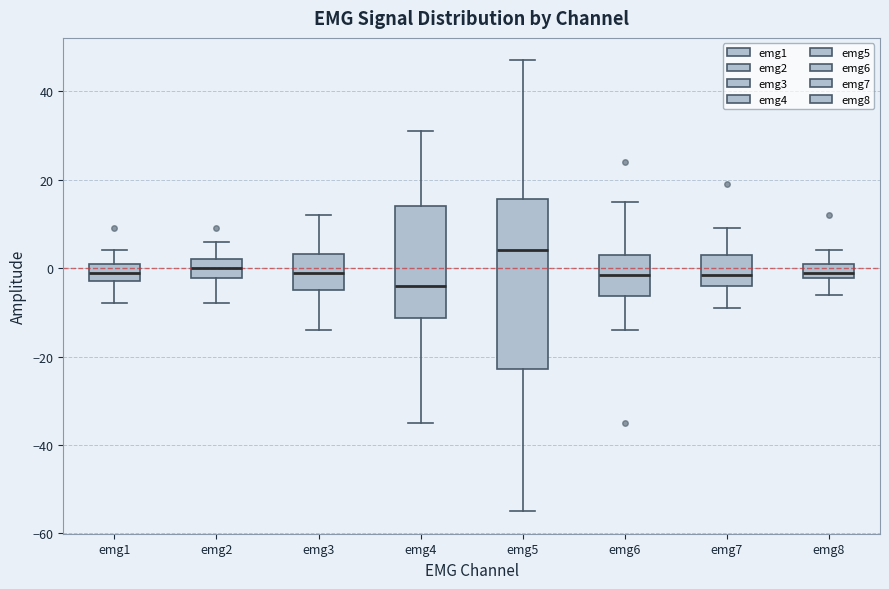

Reading left to right, transcribe this box plot: for each box, give where its median line is, the range the box spans, and where its two whiskers end, as read against the y-axis. The values are not printed on the chart, so give them approximately, as read against the axis.

emg1: median 0, box -2 to 2, whiskers -8 to 4
emg2: median 0, box -2 to 2, whiskers -8 to 6
emg3: median 0, box -4 to 4, whiskers -14 to 12
emg4: median -4, box -12 to 14, whiskers -34 to 32
emg5: median 4, box -22 to 16, whiskers -54 to 48
emg6: median -2, box -6 to 4, whiskers -14 to 16
emg7: median -2, box -4 to 4, whiskers -8 to 10
emg8: median 0, box -2 to 2, whiskers -6 to 4